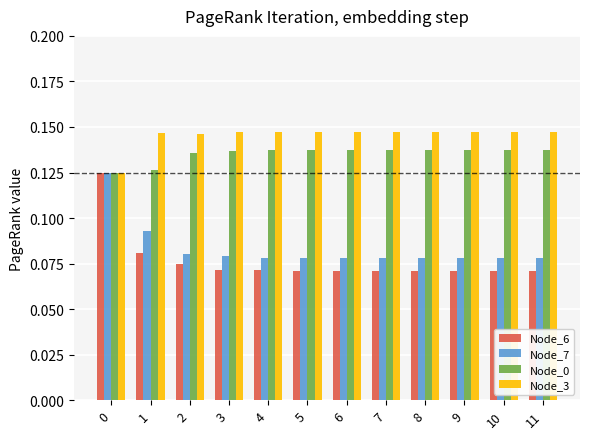

What is the sum of all Node_0 values?

1.6